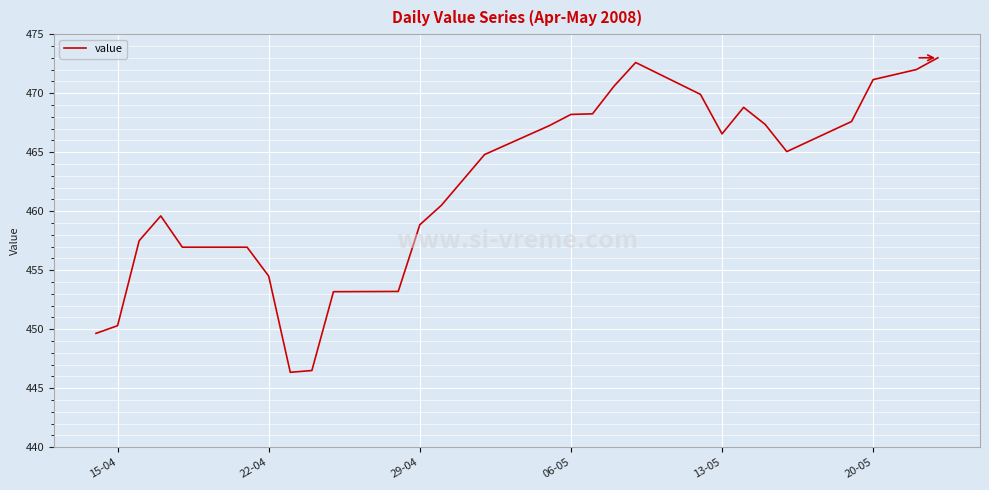

What is the smallest value displayed?

446.4